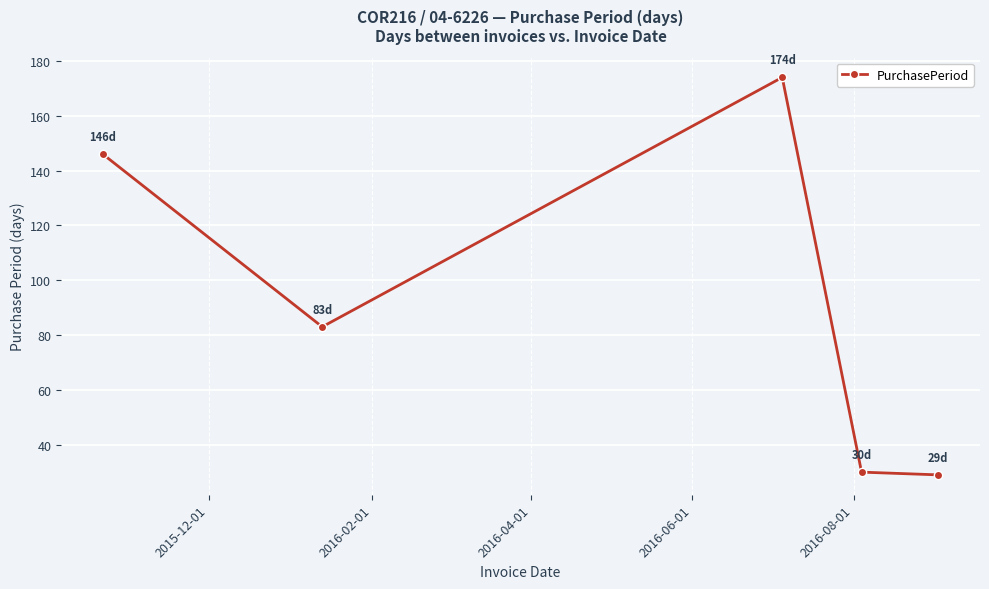

How many points are higher than both their immediate neighbors (excluding endpoints)?

1